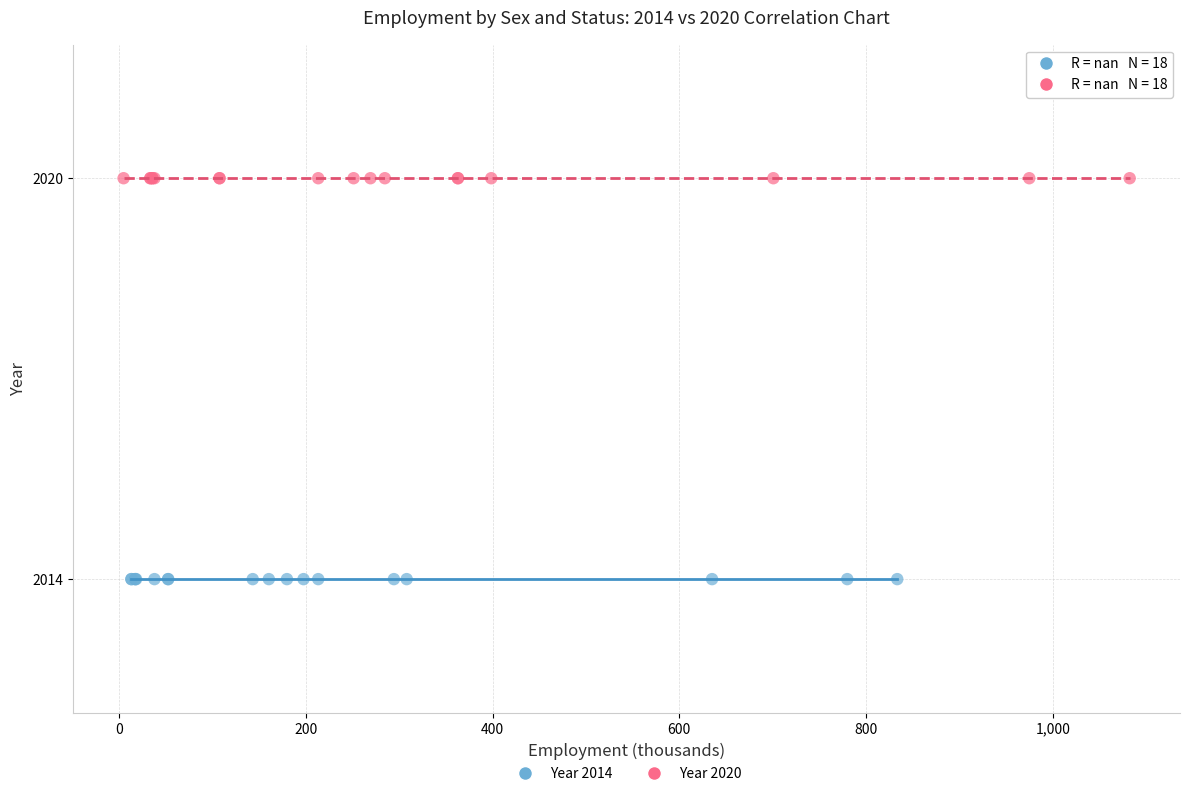

Which series reaches the maximum Y coordinate?

Year 2020